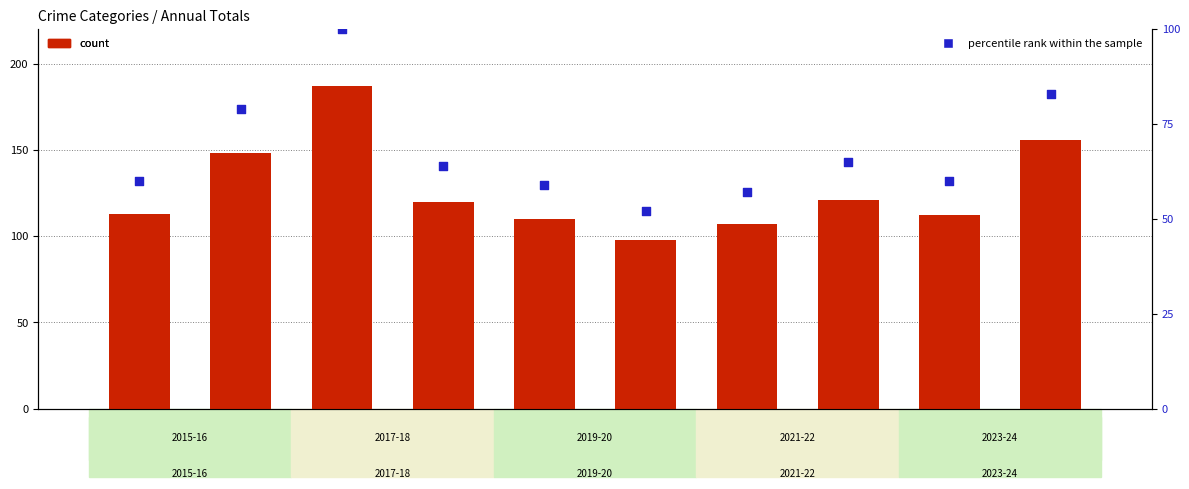

Which series contains the highest Y value?

count